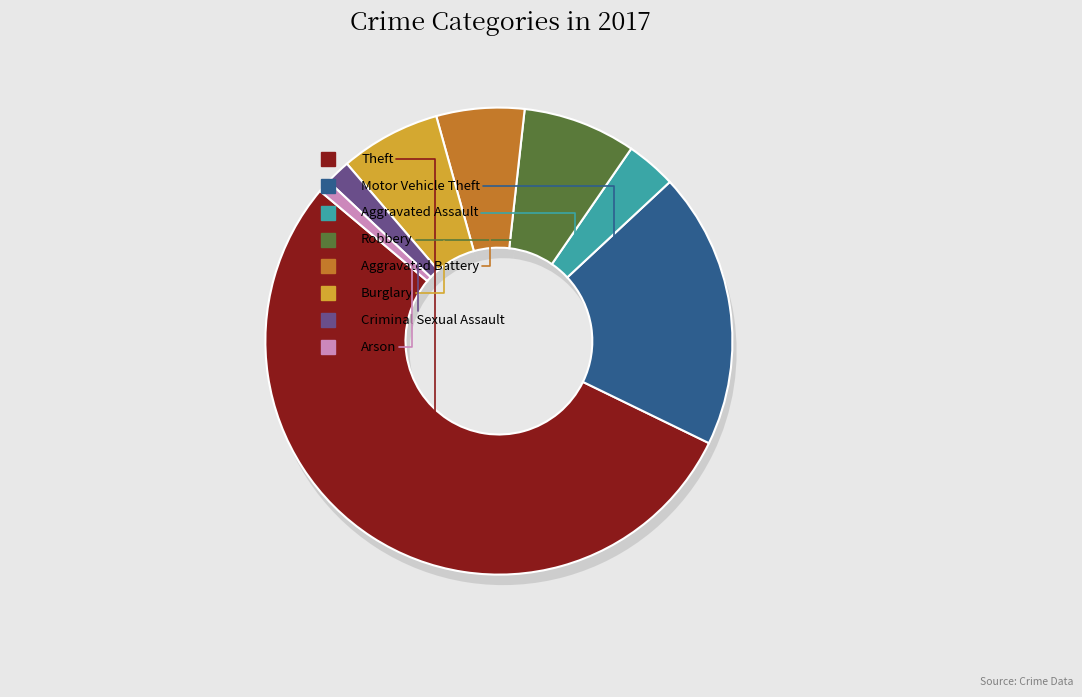

How many segments does this pie chart have?

9